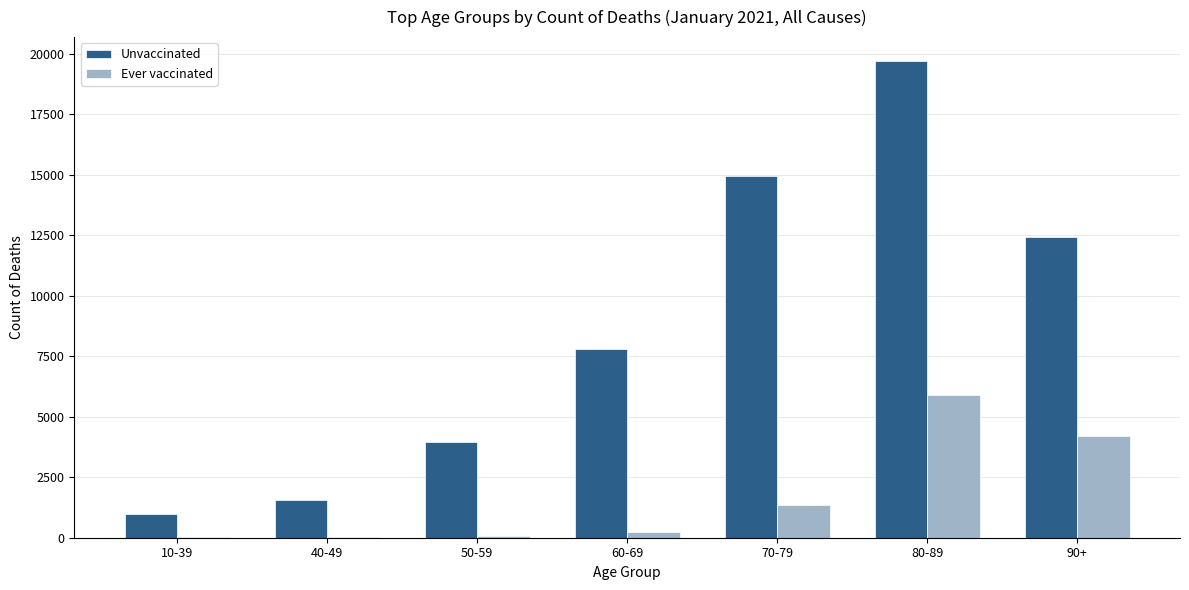

Which category has the highest value across all series?

80-89